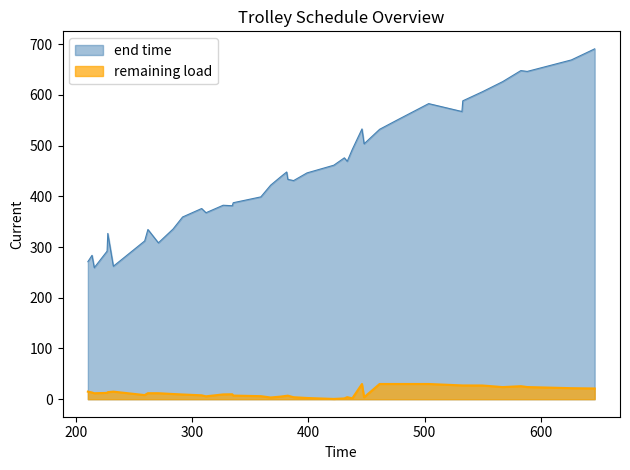

What is the value of the remaining load point at the 27th from the left?

3.8